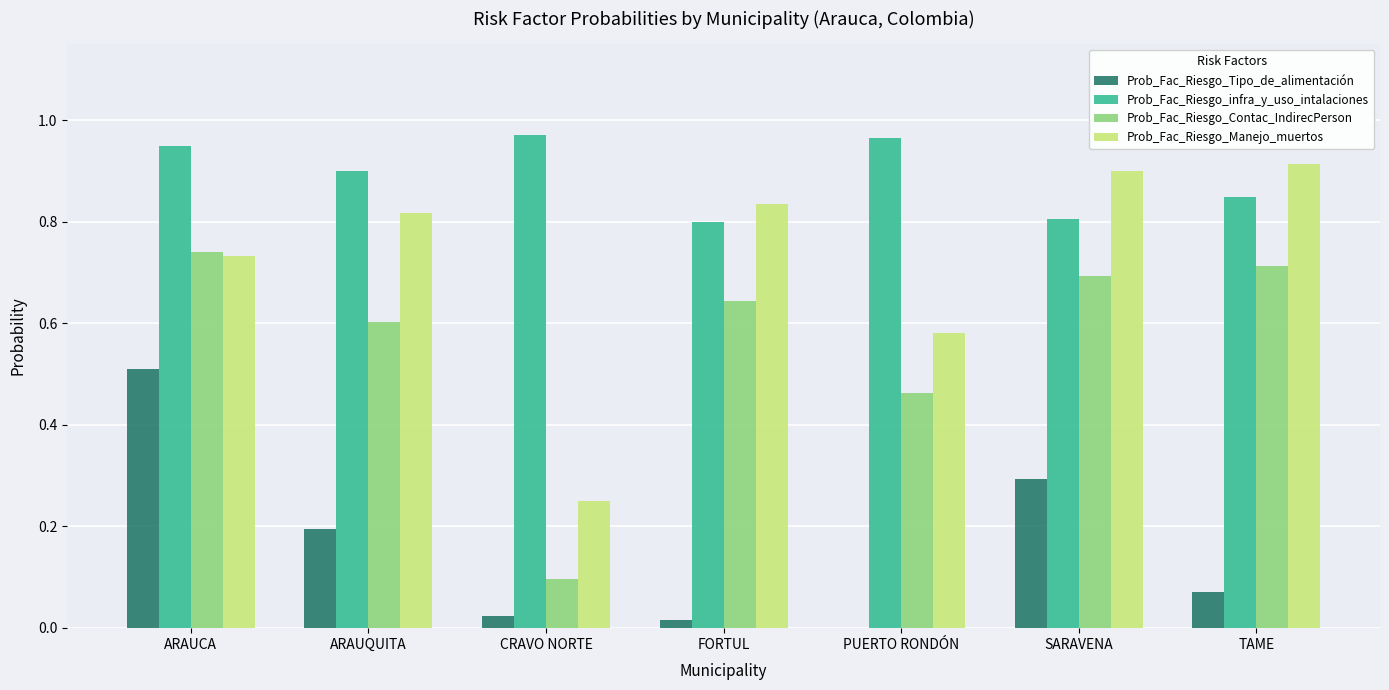

True or false: Prob_Fac_Riesgo_Contac_IndirecPerson has a value of 0.7 at ARAUCA.

True